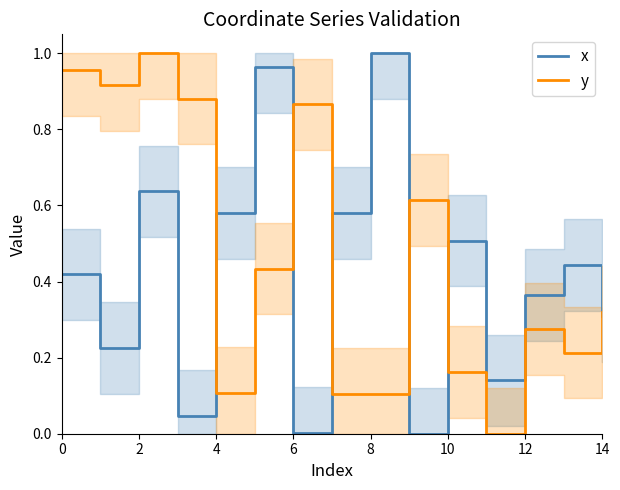

Is this an area chart (filled region under the line)?

No